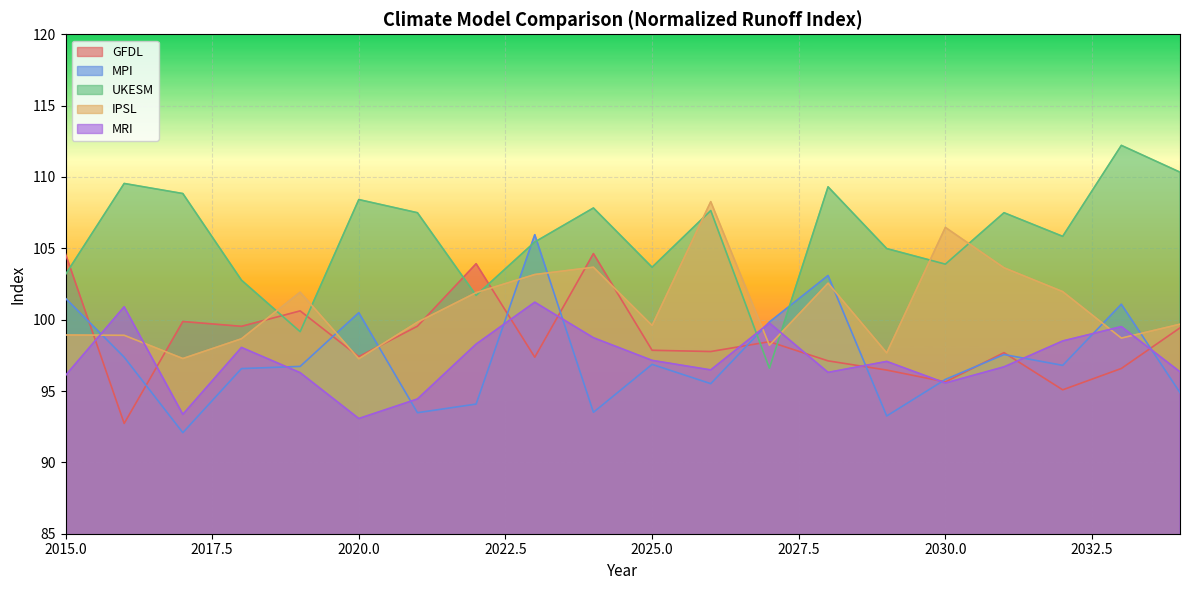

At which category is the sum across all series the highest?

2023